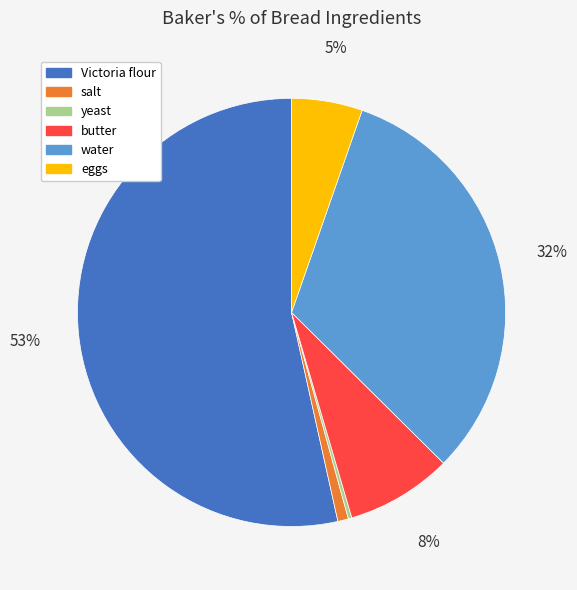

Is the sum of butter and Victoria flour greater than half?

Yes